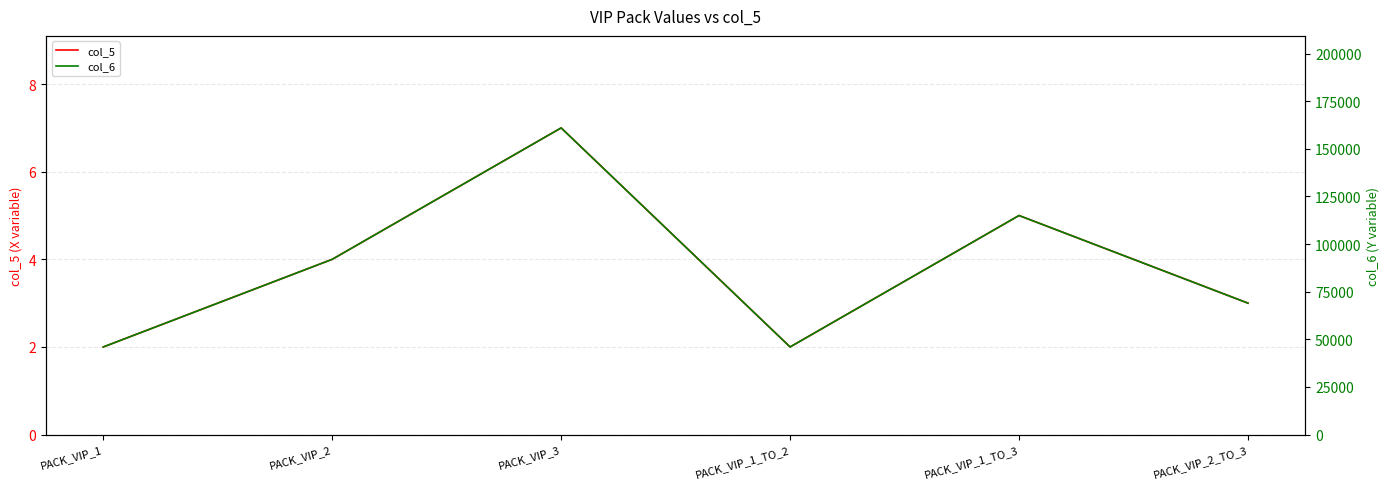

Rank the categories by col_5 value from lowest to highest.

PACK_VIP_1, PACK_VIP_1_TO_2, PACK_VIP_2_TO_3, PACK_VIP_2, PACK_VIP_1_TO_3, PACK_VIP_3